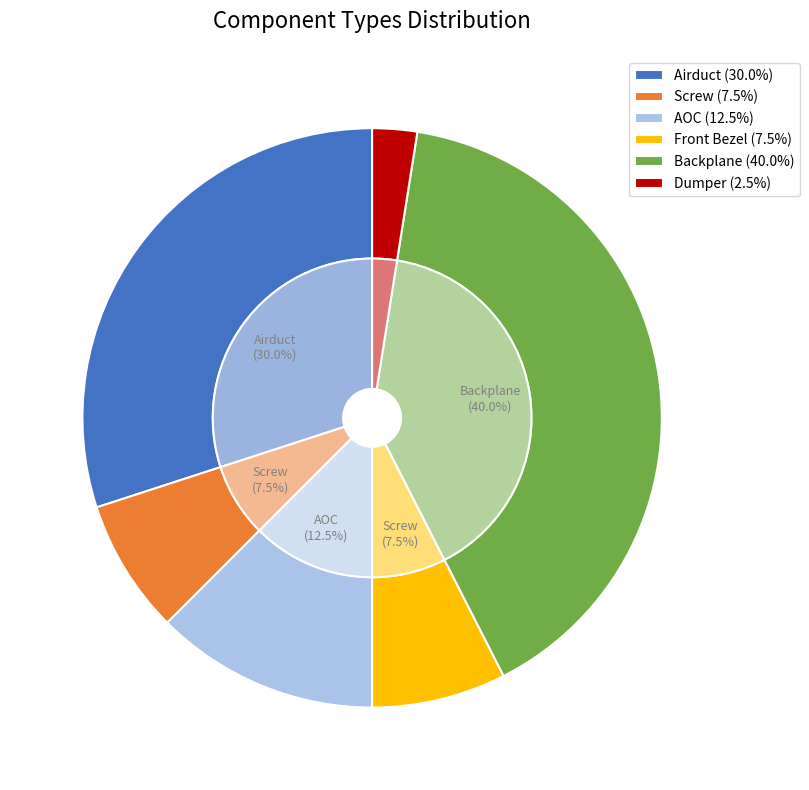

What is the smallest slice in the pie chart?

Dumper